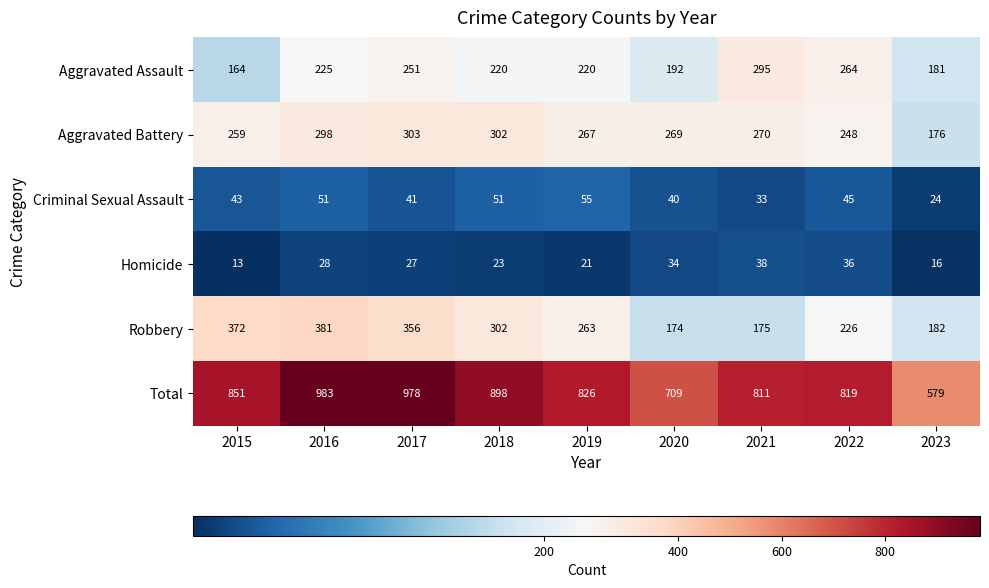

At which label does Total first exceed 826?

2015